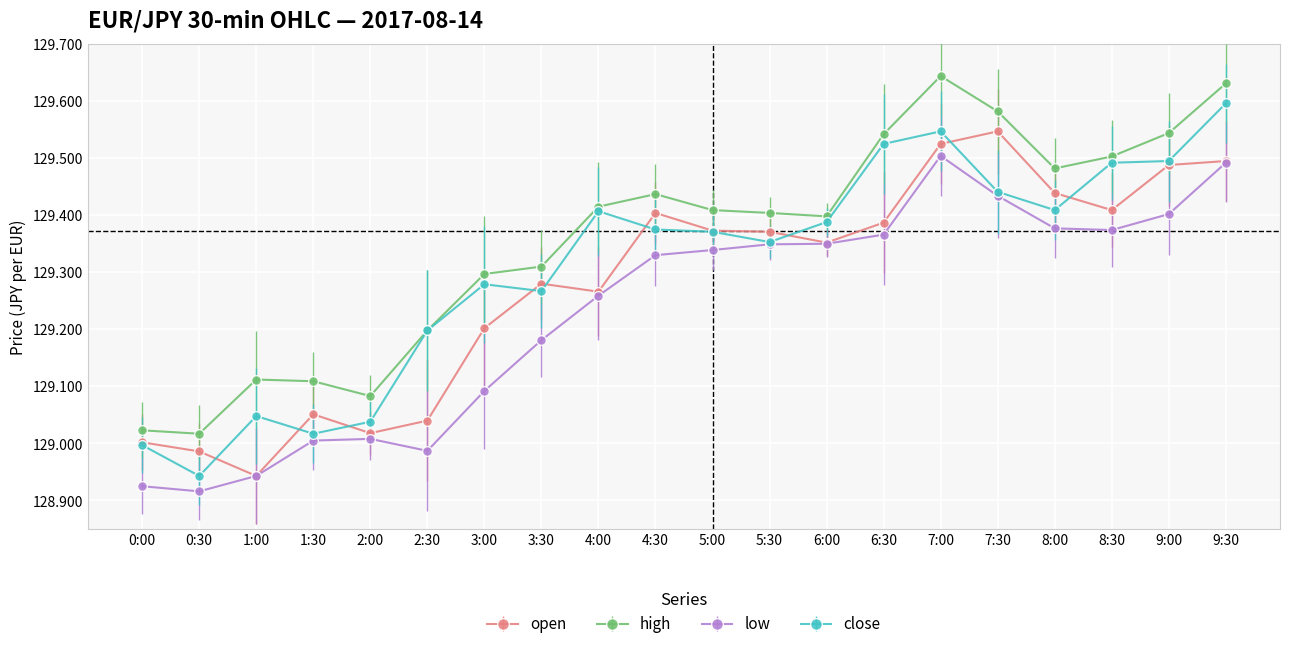

What is the spread (max minus min) of values at 9:00?

0.1